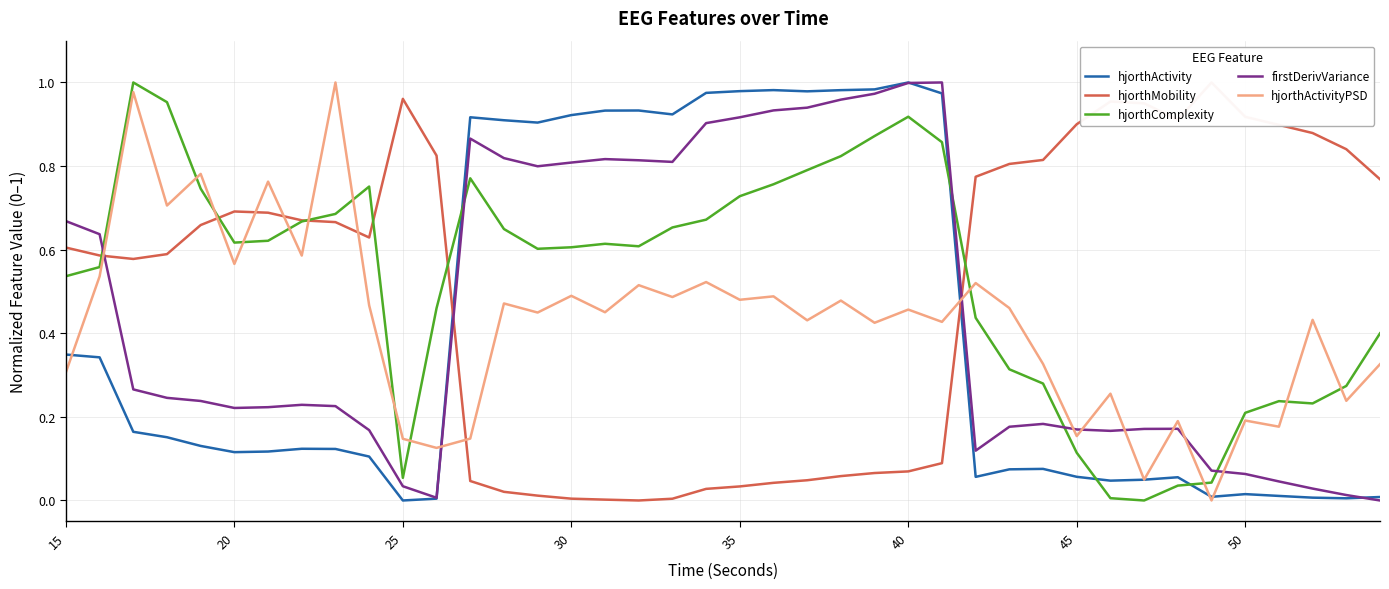

What is the difference between the maximum and second lowest values in the firstDerivVariance series?

1.0